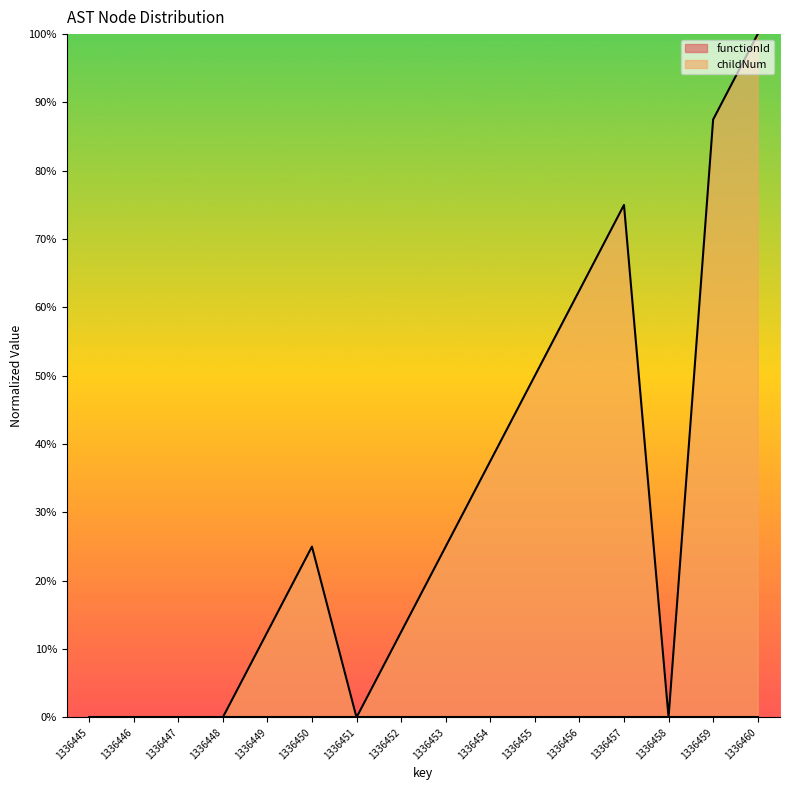

How many lines are shown in the chart?

1